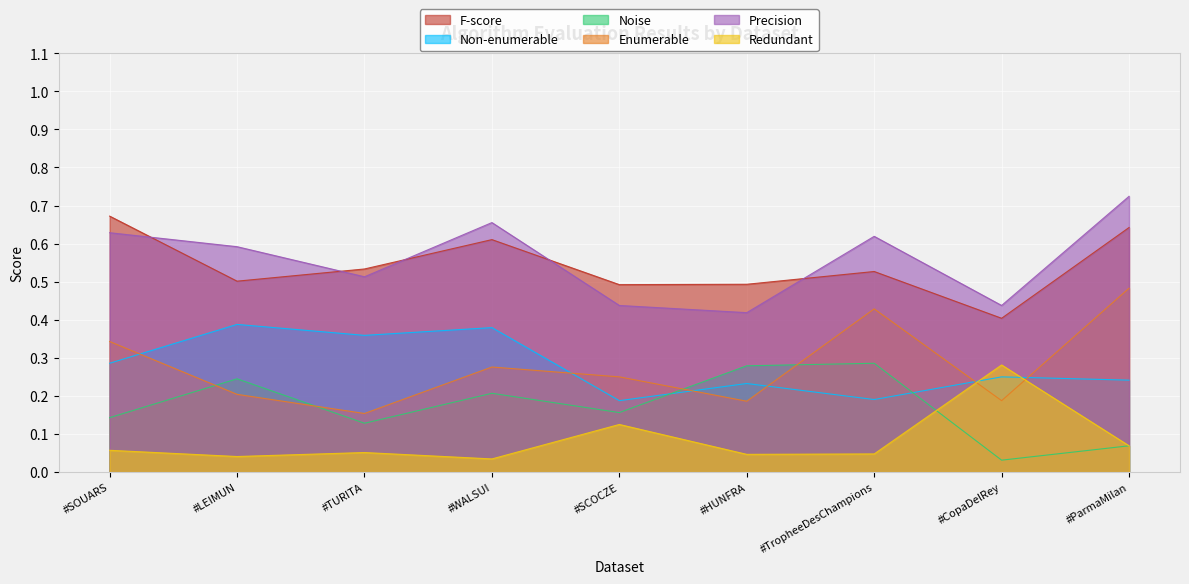

What is the label of the 2nd point from the right?

#CopaDelRey